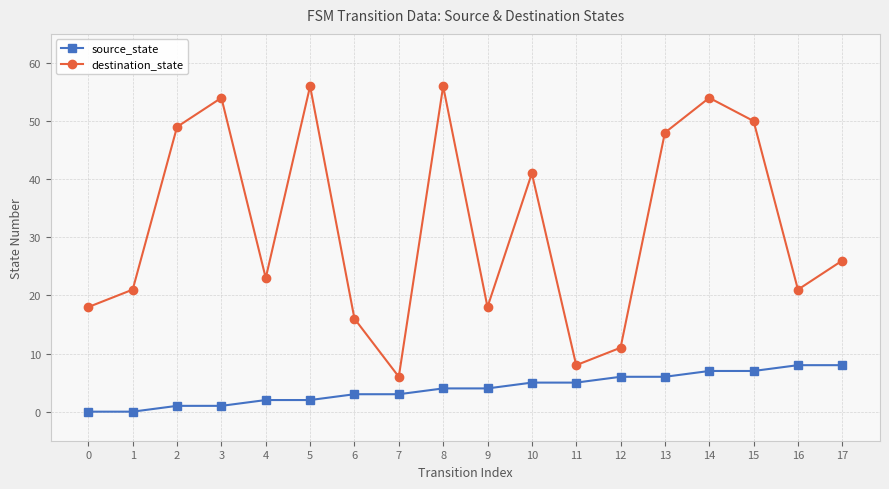

What is the maximum value shown in the chart?

56